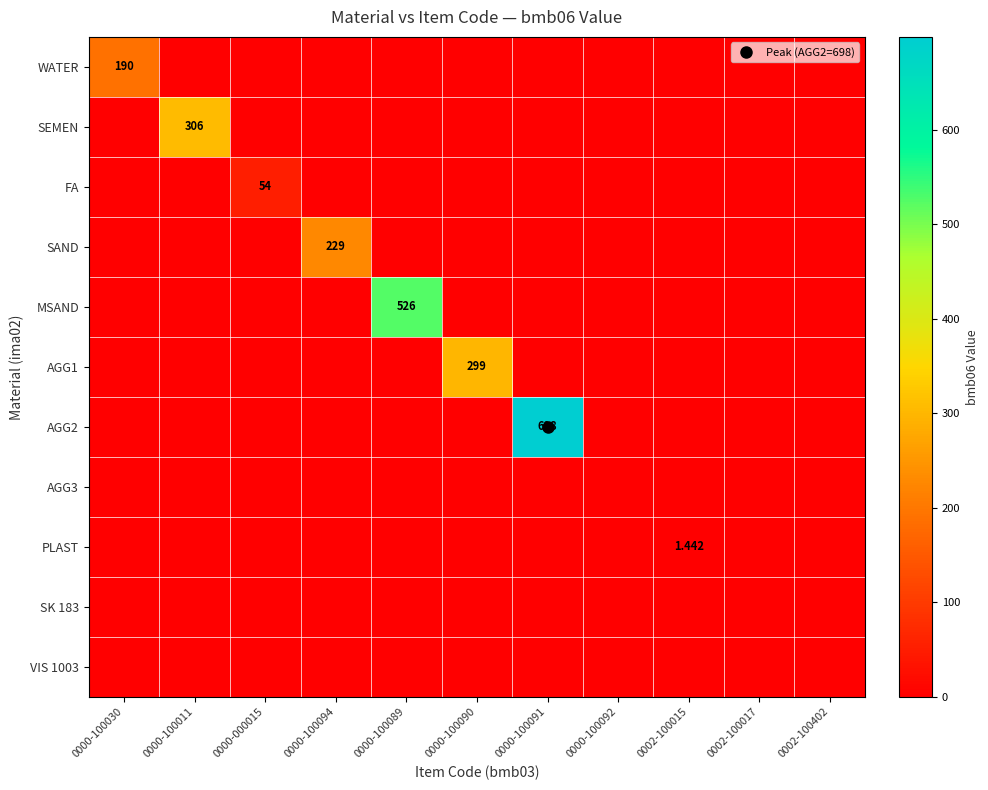

Is it true that WATER equals -81.7 at 0002-100402?

False